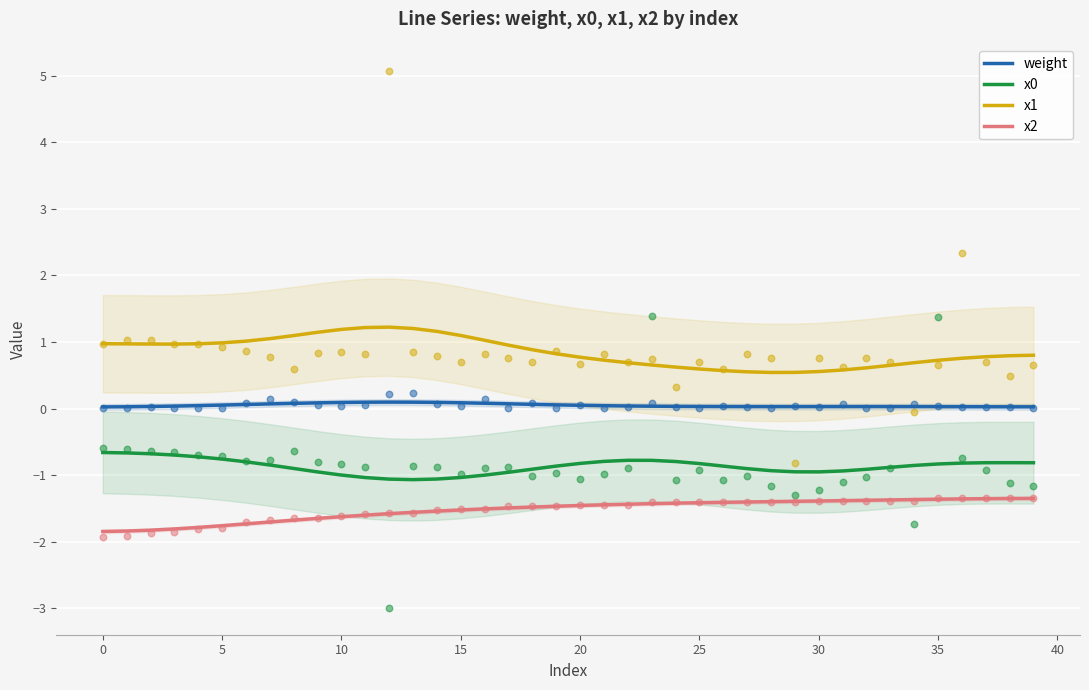

What are all the series names shown in the legend?

weight, x0, x1, x2